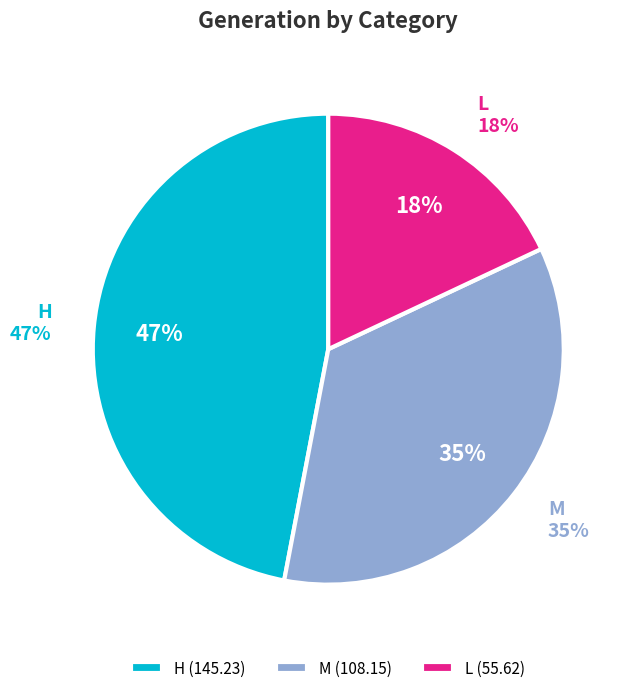

Does M represent more than half of the total?

No